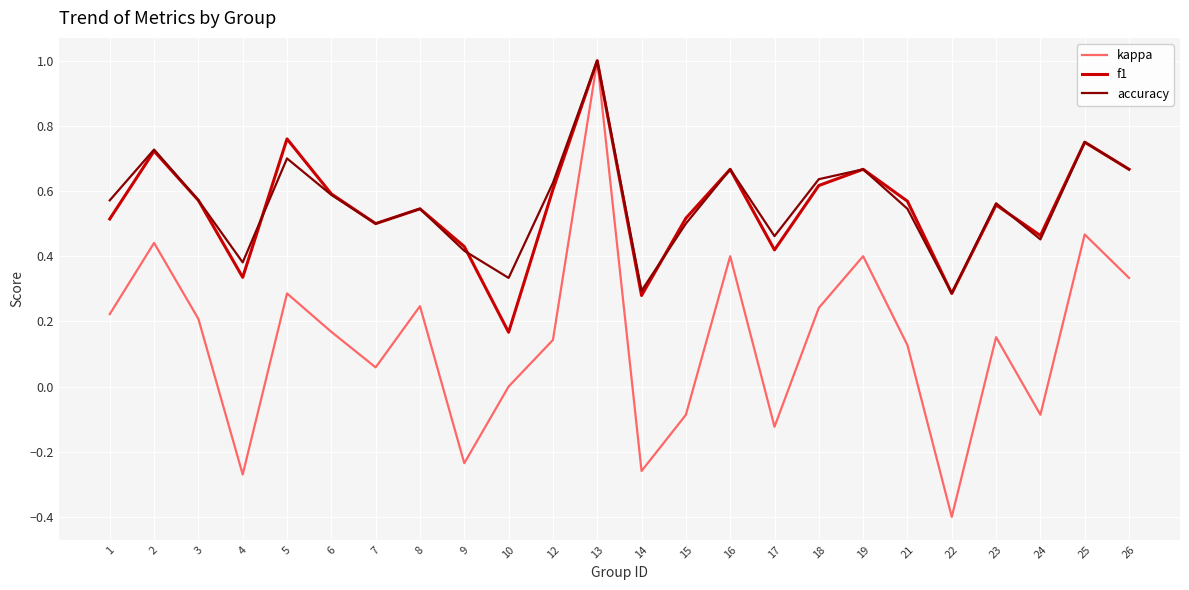

Where is the first local minimum for f1?

4